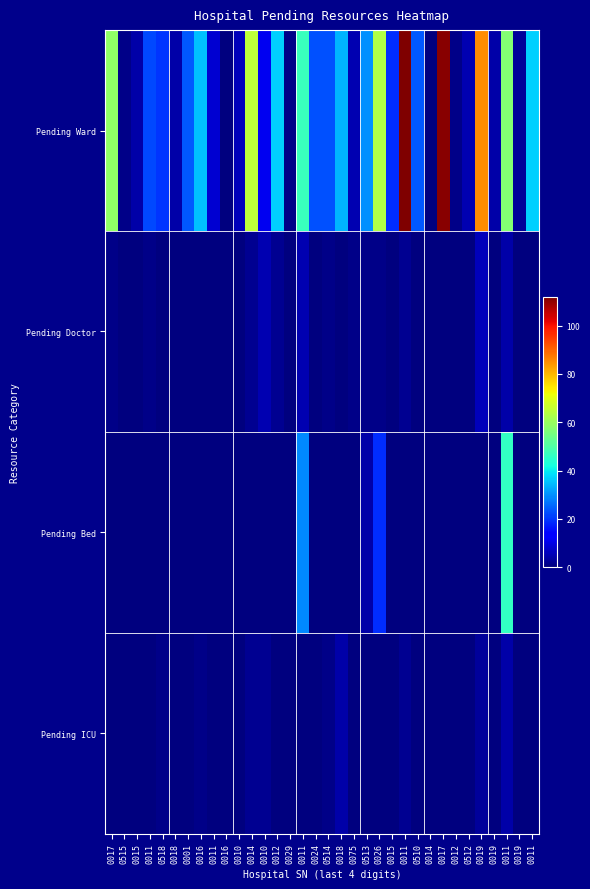

What is the difference between the highest and lowest values at 0001?

24